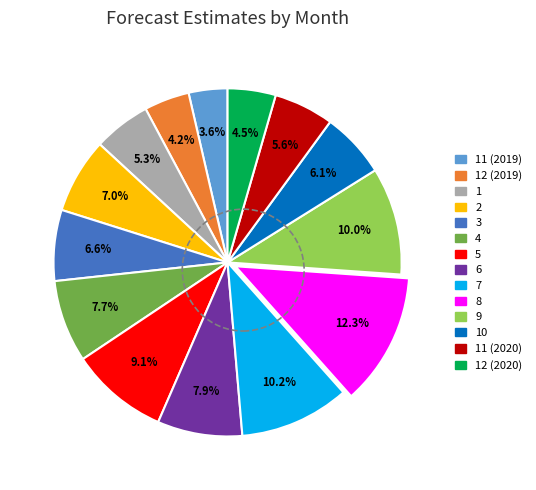

Is there a majority slice in this chart?

No